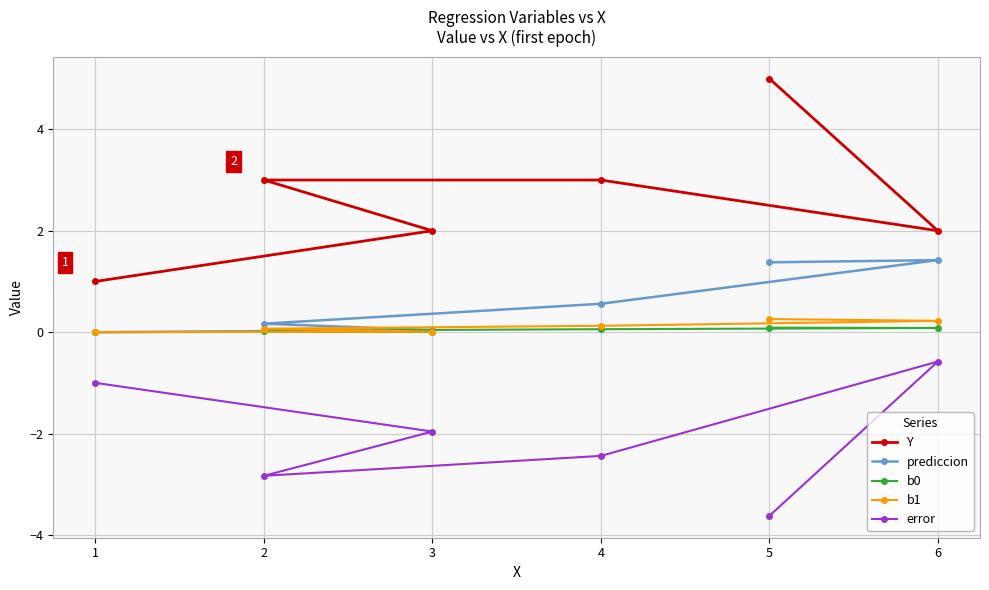

True or false: b1 has more than 2 interior local peaks.

False